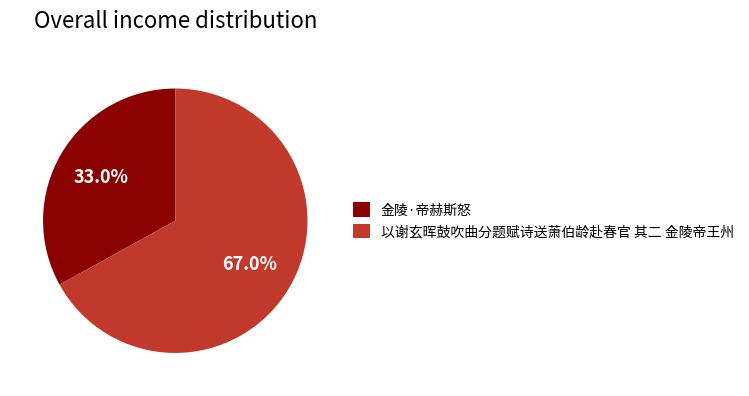

To the nearest percent, what is the combined percentage of 以谢玄晖鼓吹曲分题赋诗送萧伯龄赴春官 其二 金陵帝王州 and 金陵·帝赫斯怒?

100%